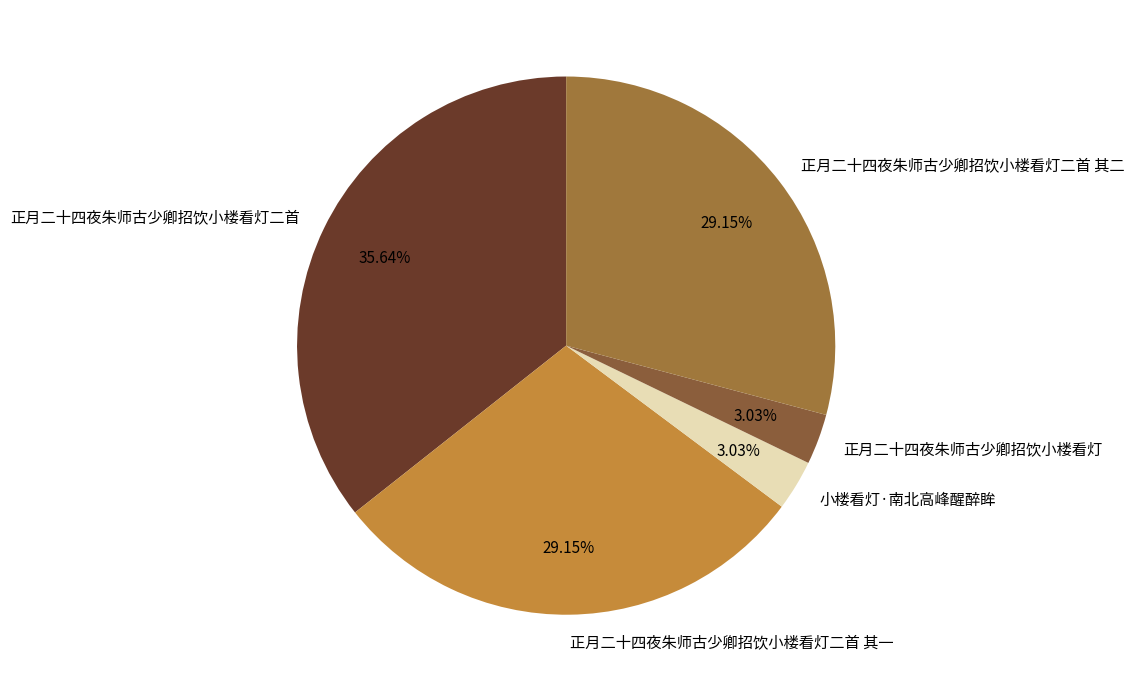

Count the number of slices in the pie.

5